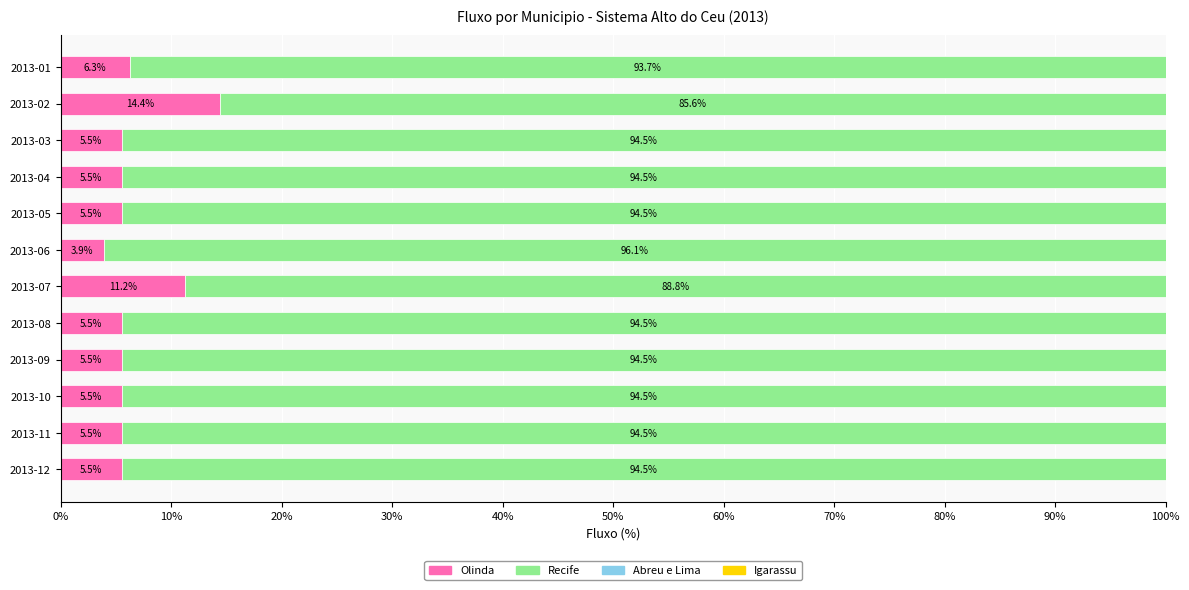

True or false: Olinda has a value of 11.2 at 2013-07.

True